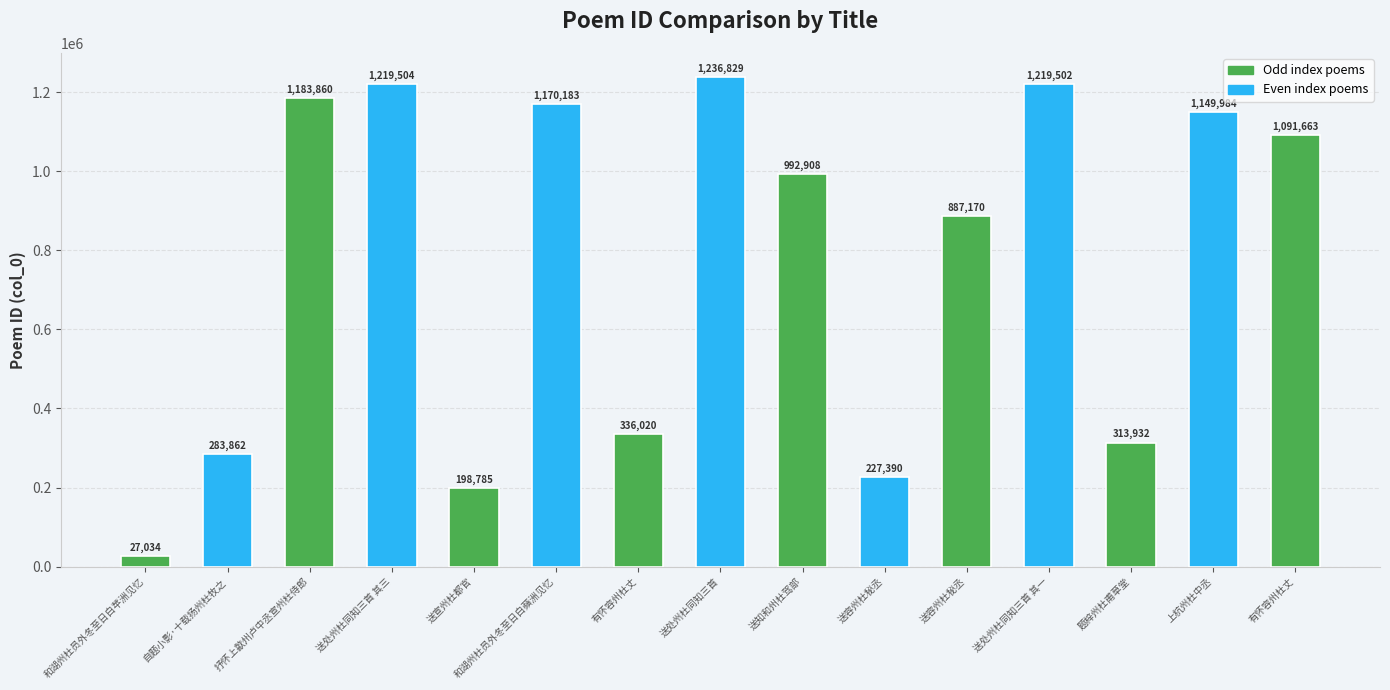

How many series are shown in this chart?

1